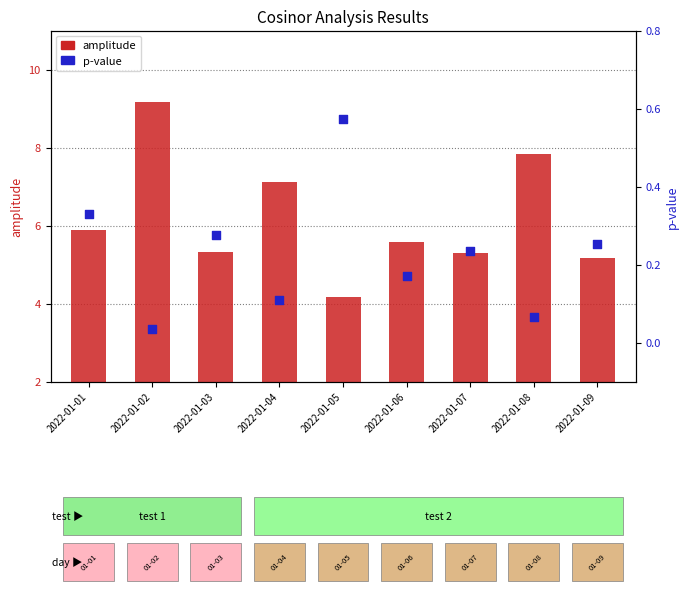

Is the value of p-value at 2022-01-02 greater than the value of amplitude at 2022-01-01?

No